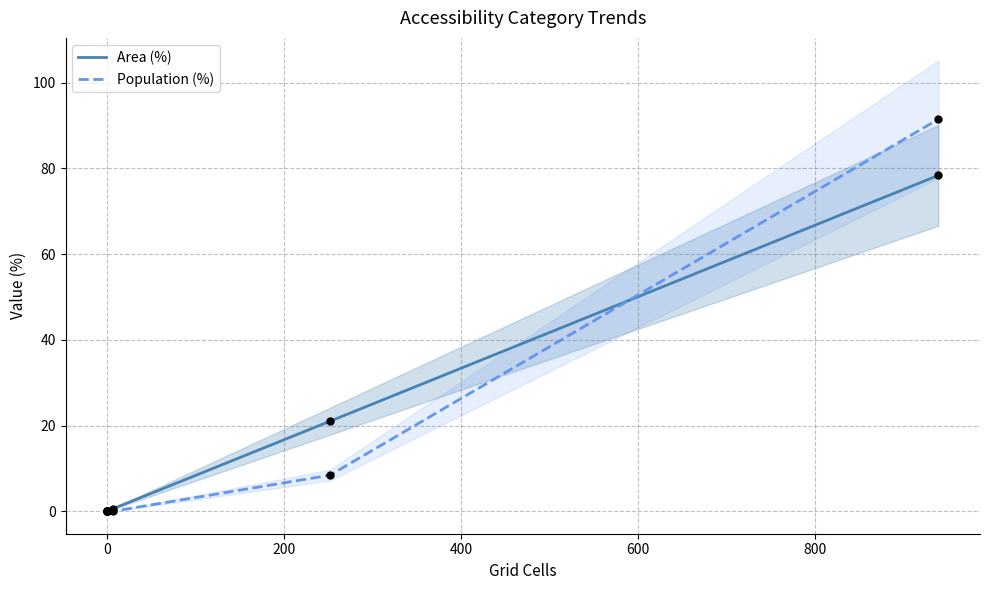

What are all the series names shown in the legend?

Area (%), Population (%)